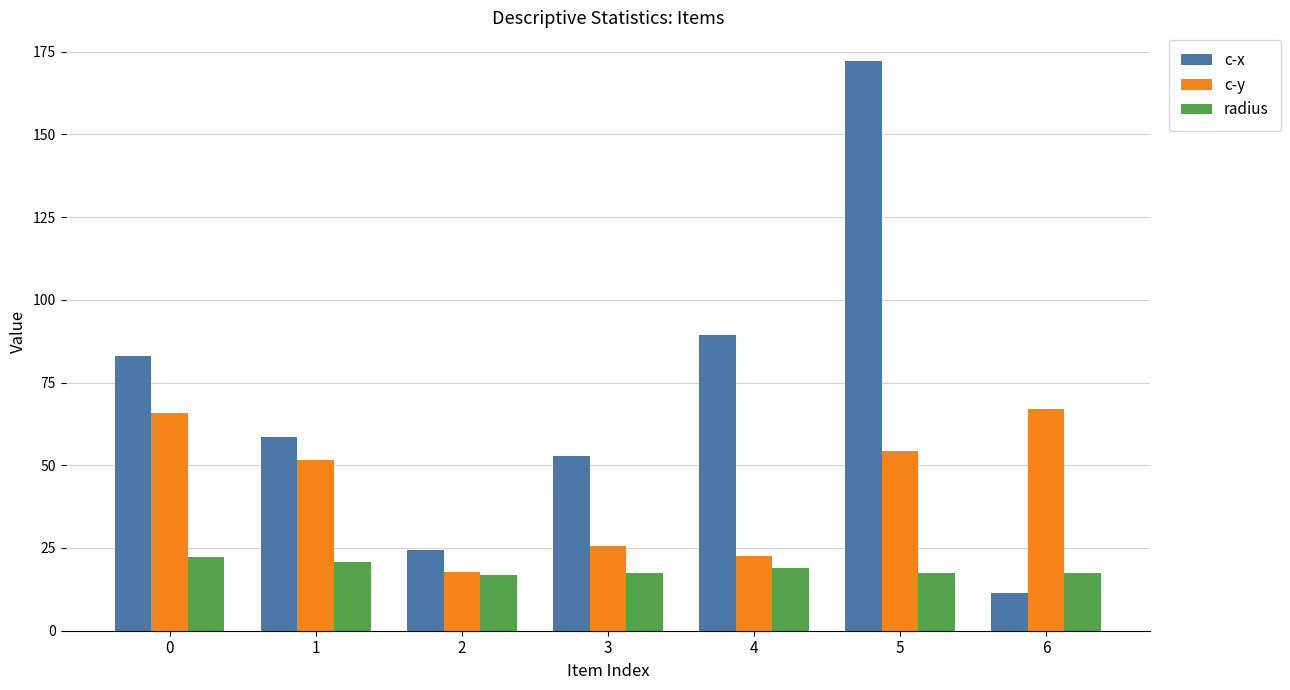

What are all the series names shown in the legend?

c-x, c-y, radius